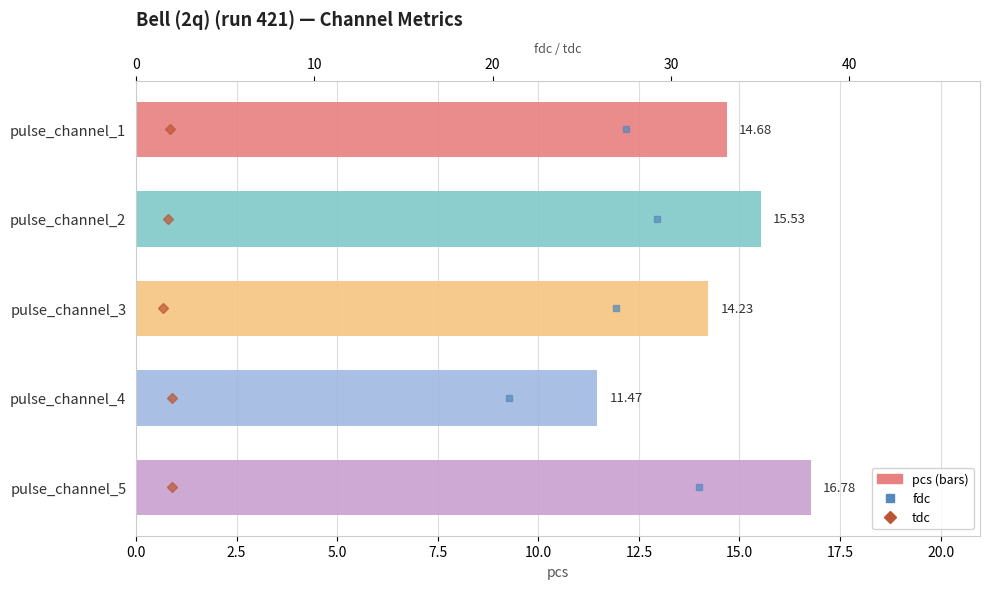

Count the number of data series in this chart.

3